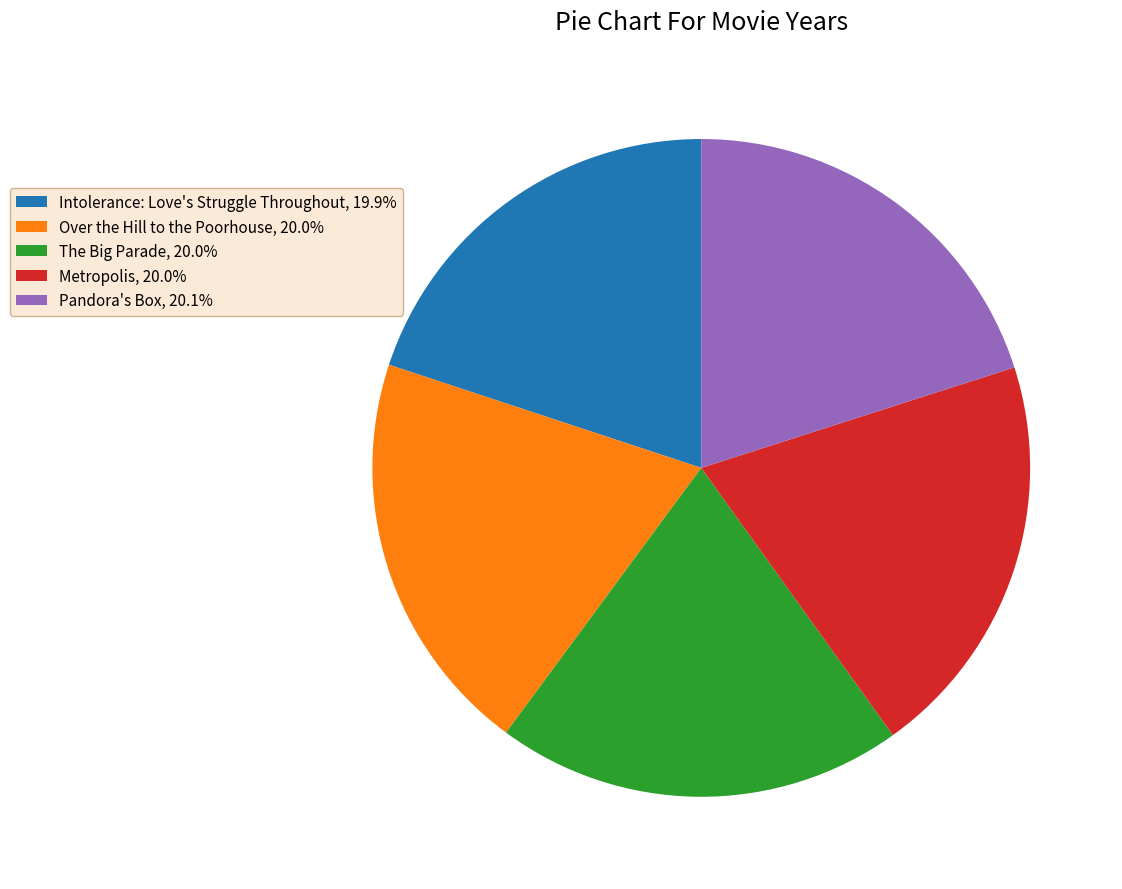

Approximately how many times larger is the value at Intolerance: Love's Struggle Throughout compared to Over the Hill to the Poorhouse?

1.0